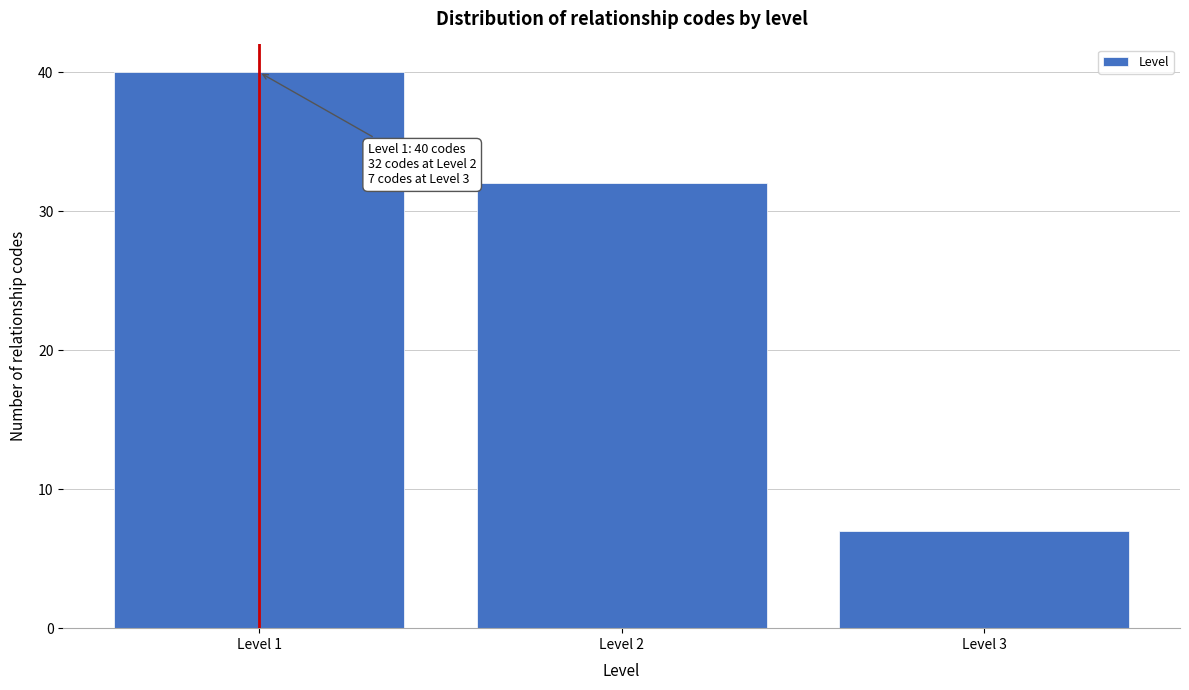

Reading right to left, list all the values displayed in this chart.

7	32	40